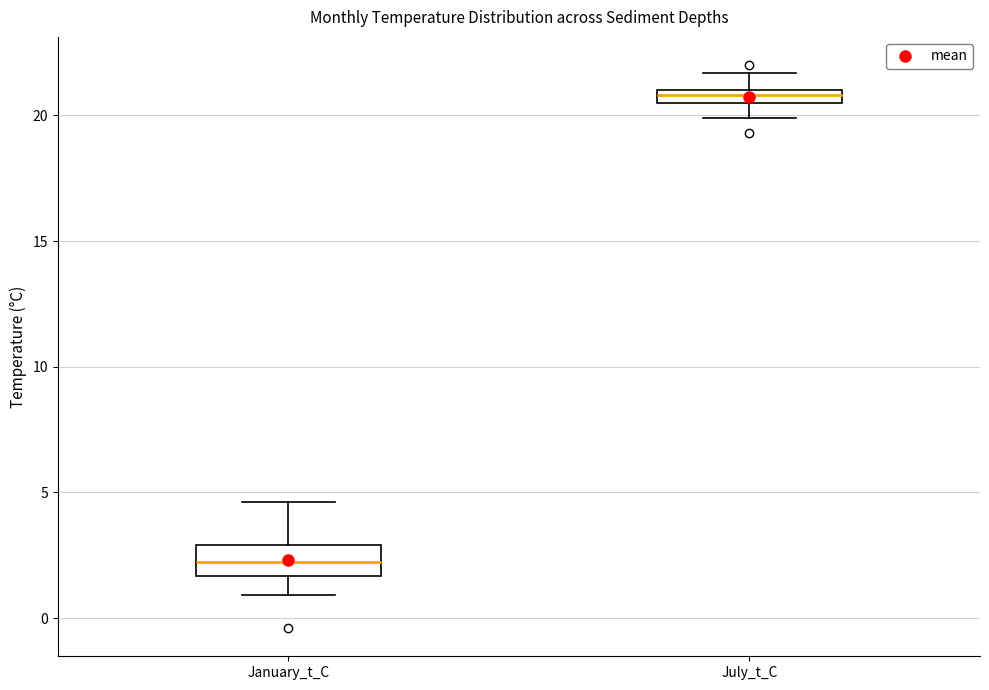

Which box is the tallest, from its lower edge to its upper edge?

January_t_C